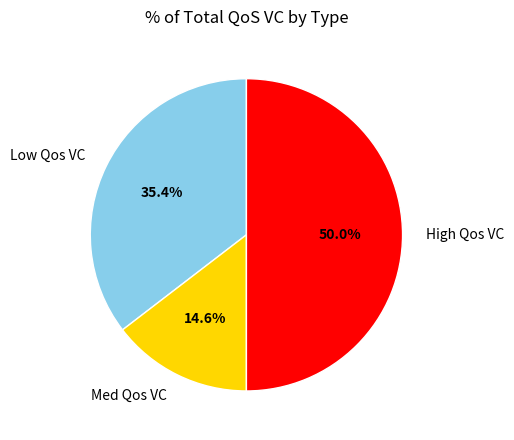

Count the number of slices in the pie.

3